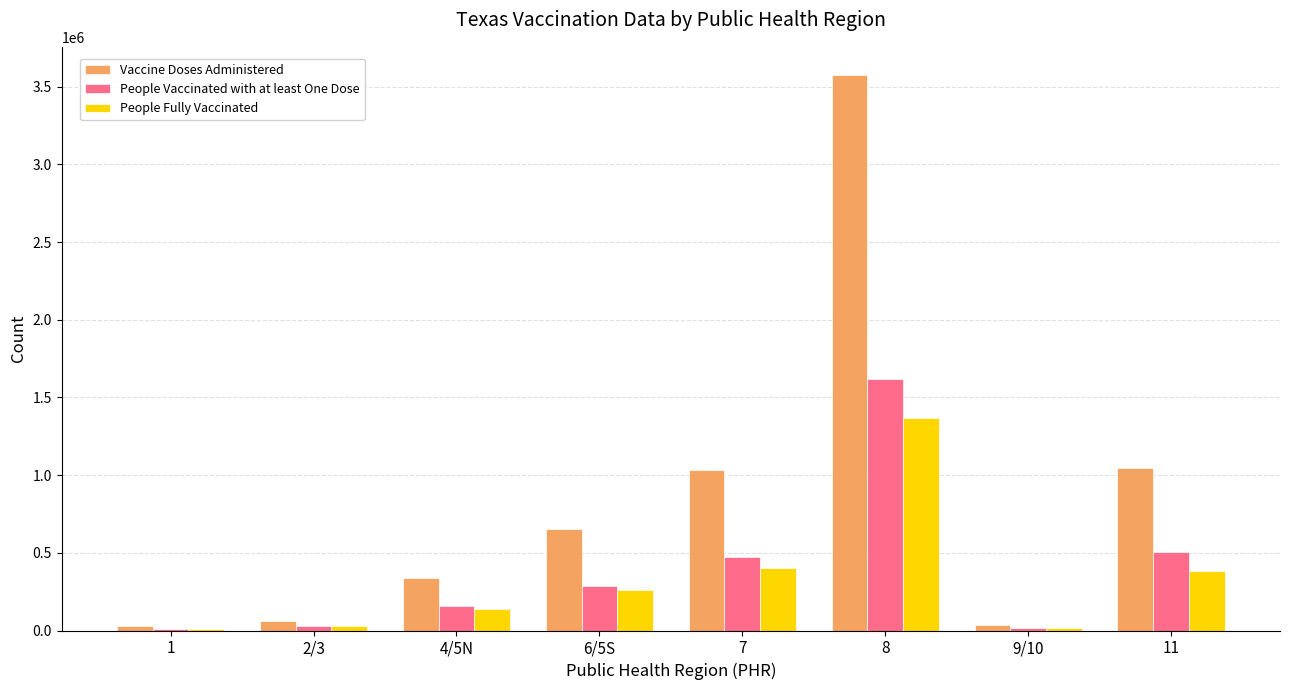

Which series changed the most between 4/5N and 9/10?

Vaccine Doses Administered